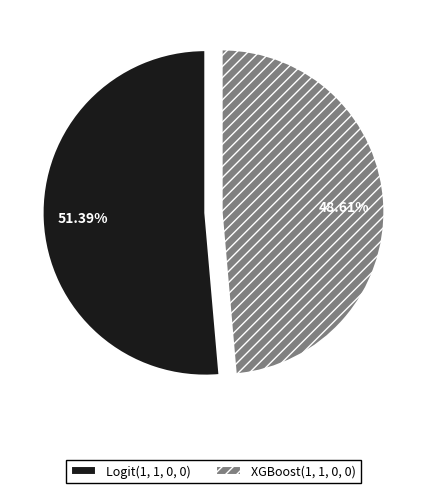

Rank the categories by value from highest to lowest.

Logit(1, 1, 0, 0), XGBoost(1, 1, 0, 0)